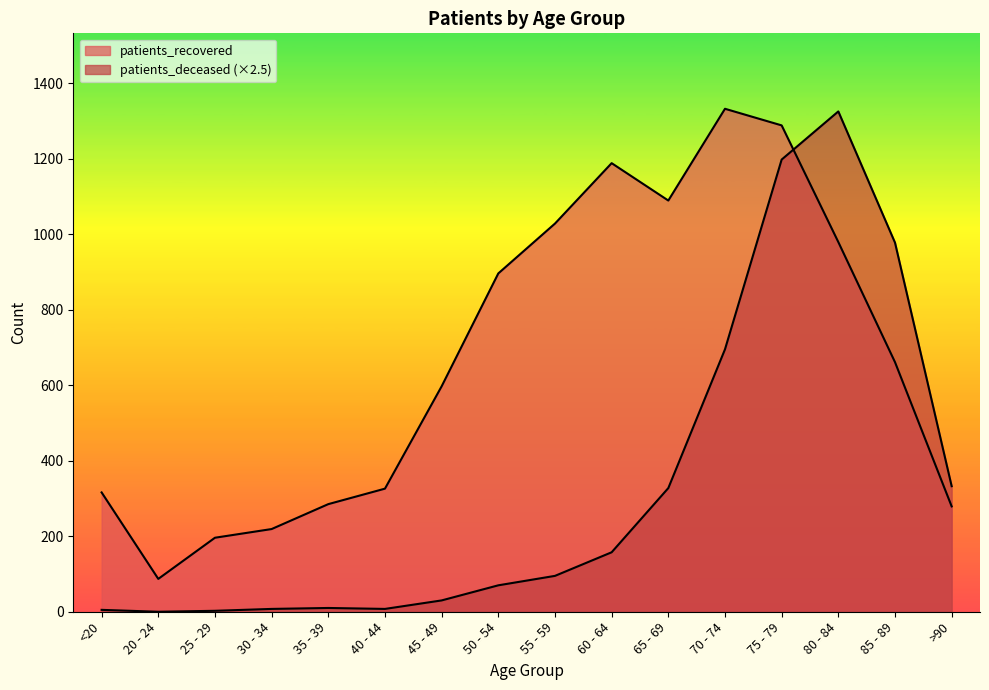

The patients_recovered series shows 1288.0 at 75 - 79. True or false?

True